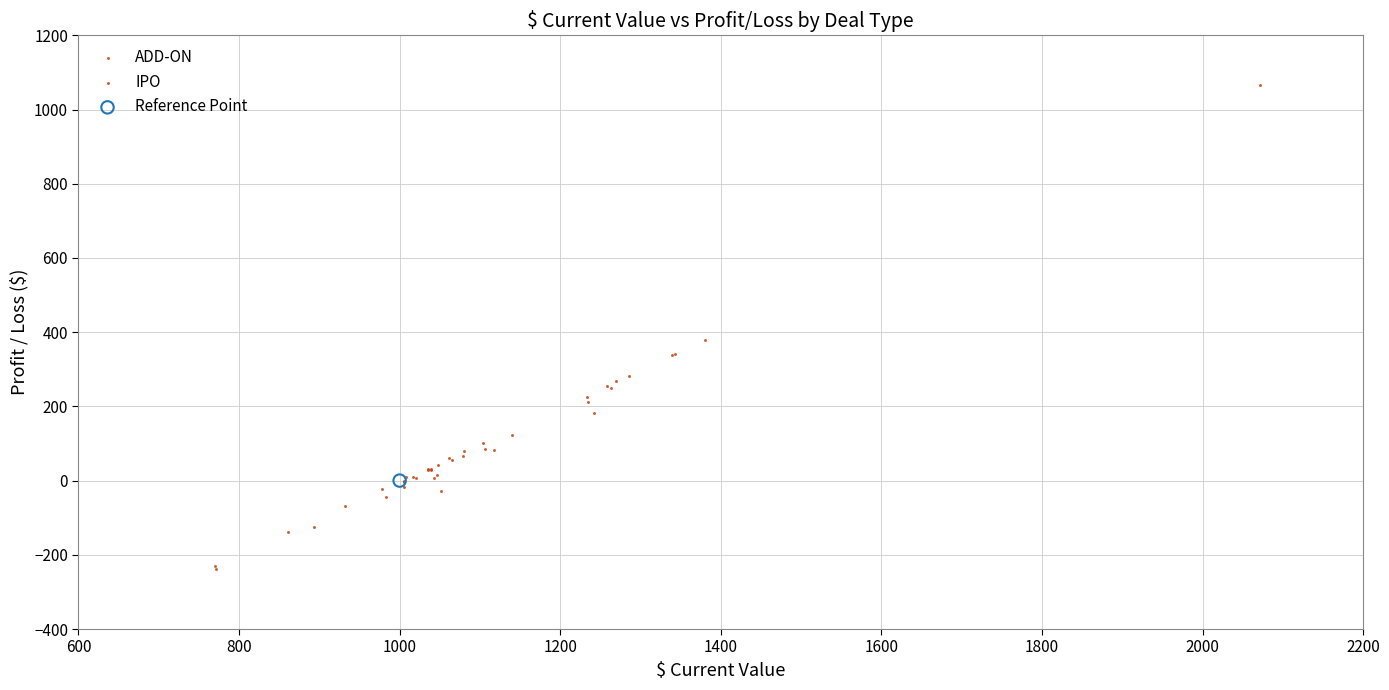

What are all the series names shown in the legend?

ADD-ON, IPO, Reference Point